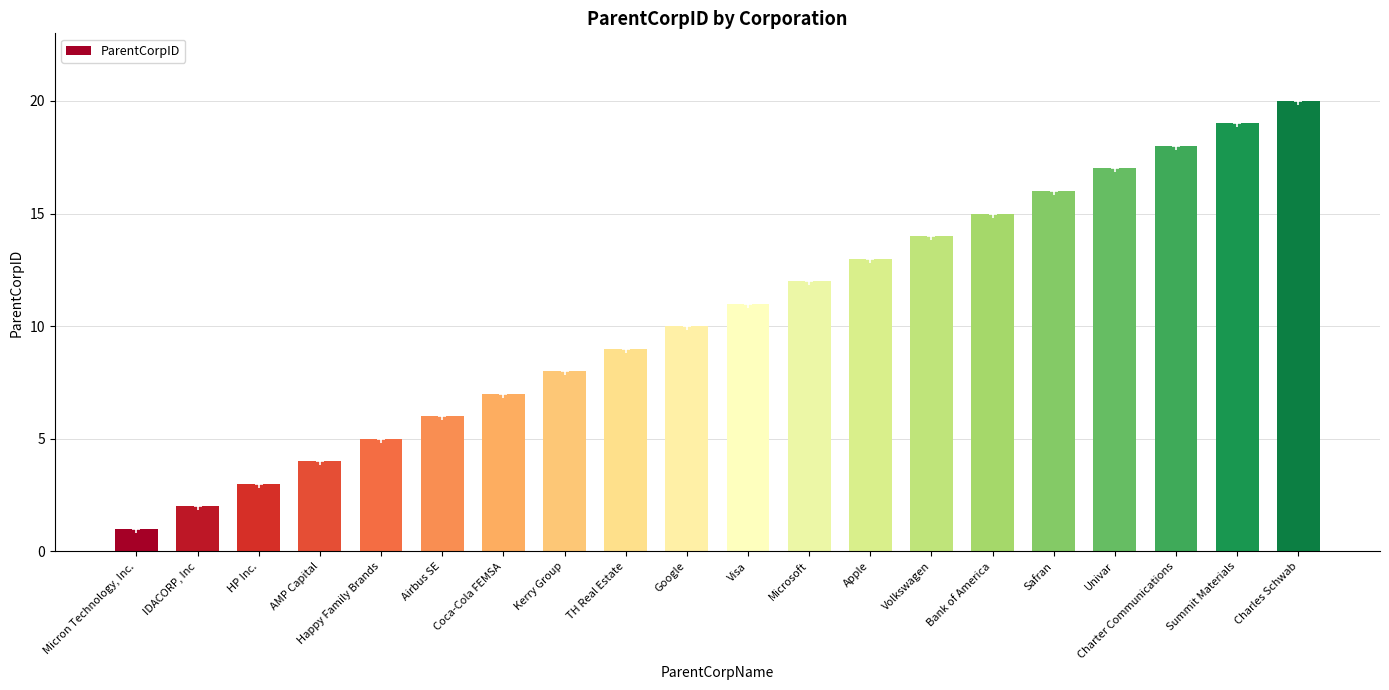

Which category has the highest value across all series?

Charles Schwab